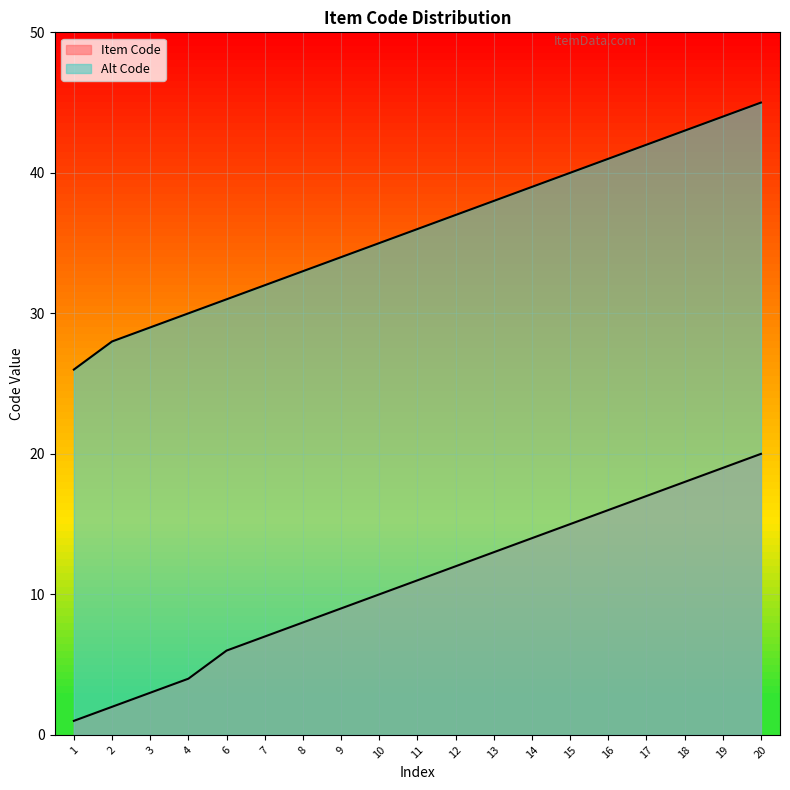

True or false: Item Code and Alt Code intersect in this chart.

False